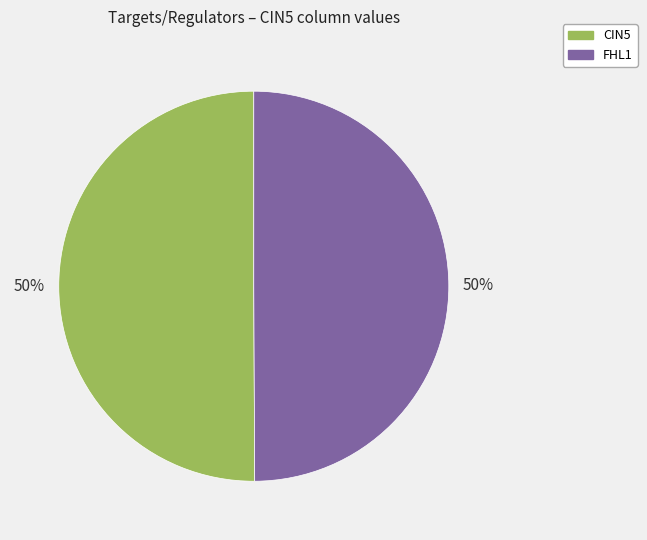

To the nearest percent, what portion does CIN5 represent?

50%